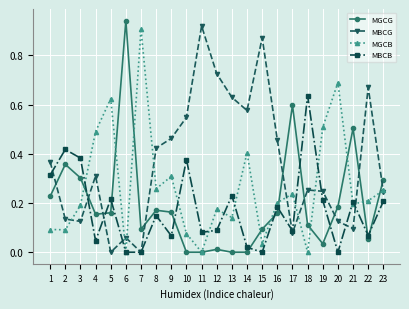

Which series has the largest total across all categories?

MBCG